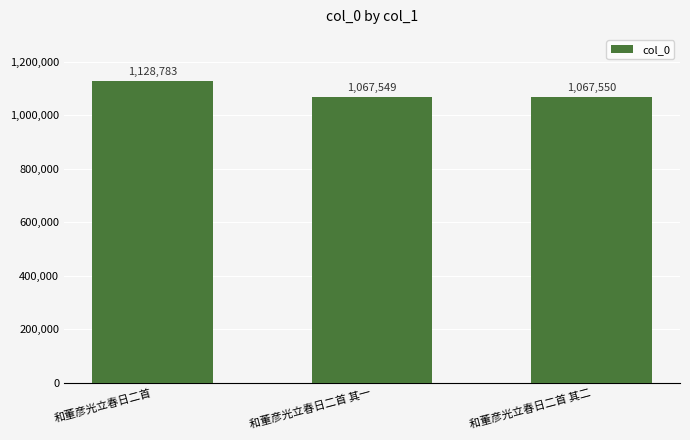

Are the bars horizontal?

No